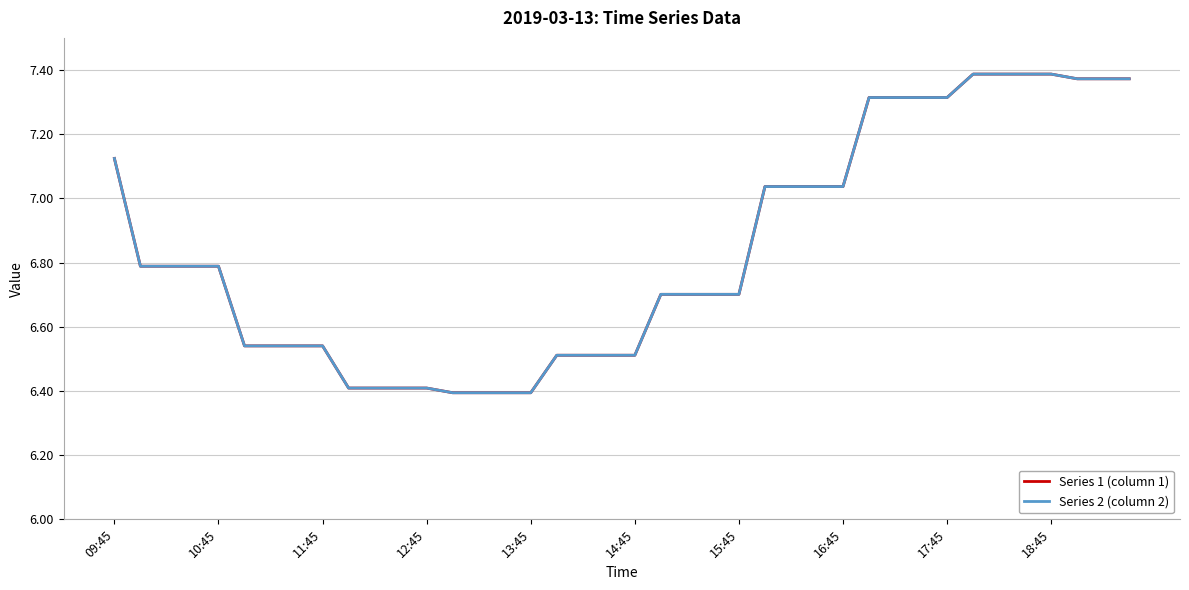

What is the difference between the second highest and second lowest values in the Series 2 (column 2) series?

1.0